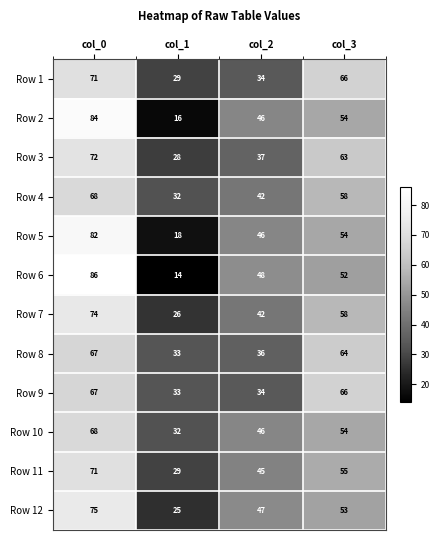

Between col_1 and col_2, which series saw the biggest shift?

Row 6